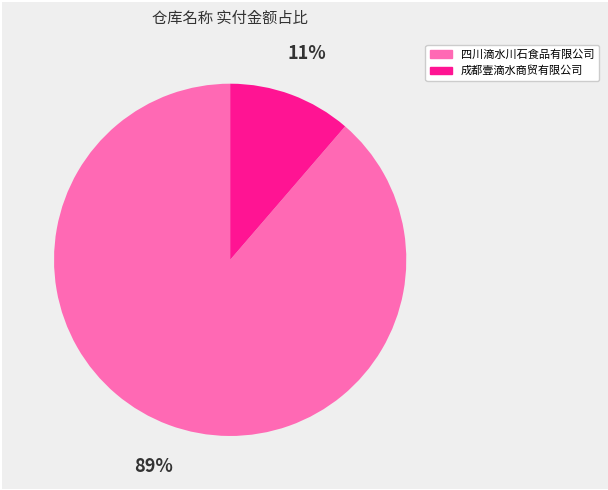

To the nearest percent, what is the average slice percentage?

50%